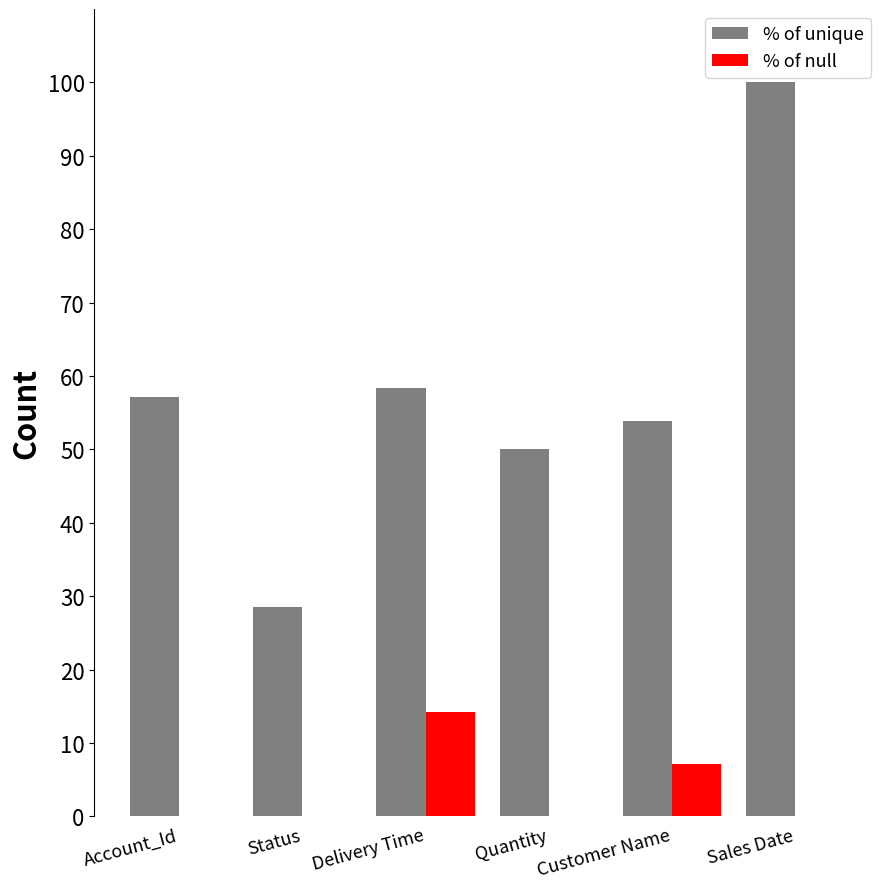

Is the value of % of null at Delivery Time greater than the value of % of unique at Quantity?

No